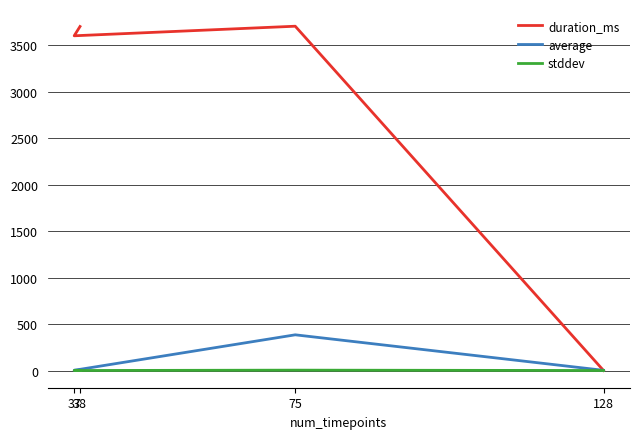

What is the total value across all series at 75?

4092.9